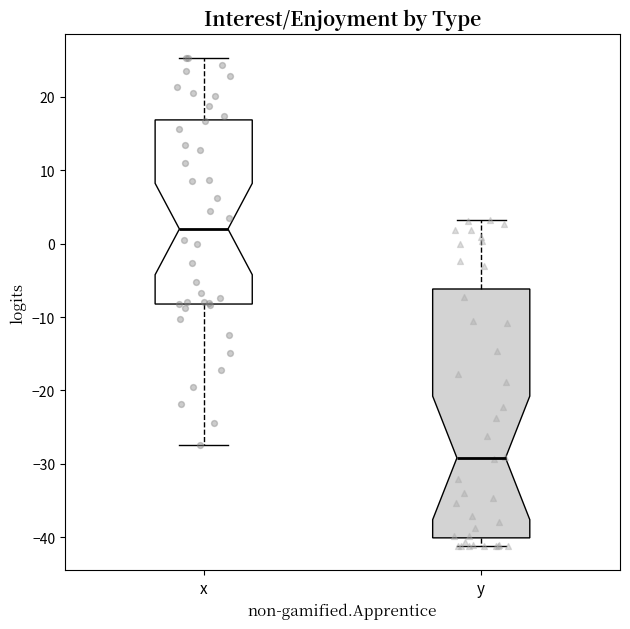

Reading left to right, read every box against the y-axis: the position of its median line, the range the box covers, and the ends of its whiskers. The values are not printed on the chart, so give them approximately, as read against the axis.

x: median 2, box -8 to 17, whiskers -27 to 25
y: median -29, box -40 to -6, whiskers -41 to 3